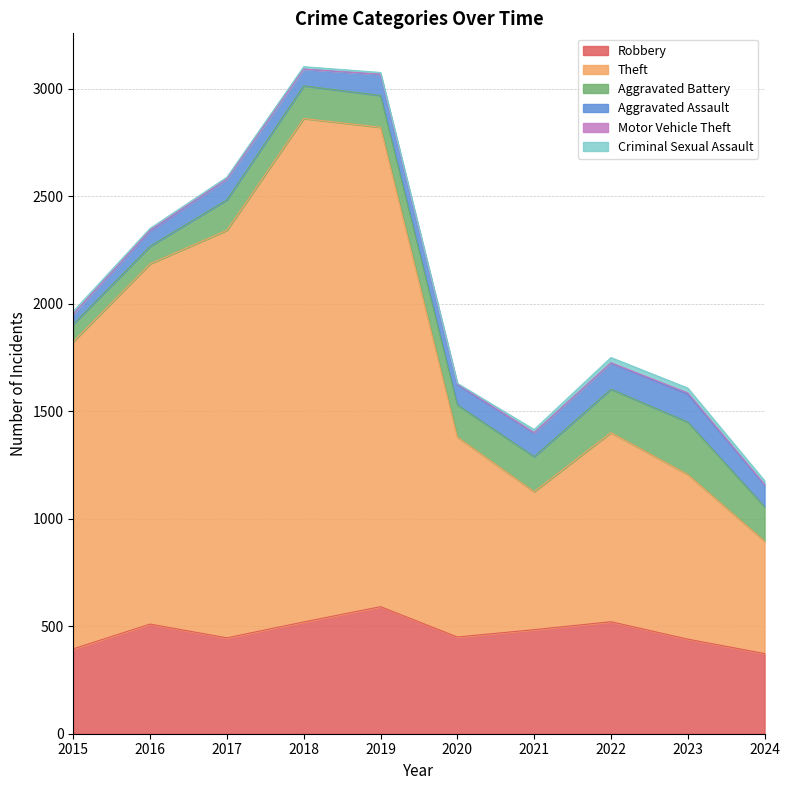

What is the difference between the Aggravated Assault values at 2016 and 2020?

23